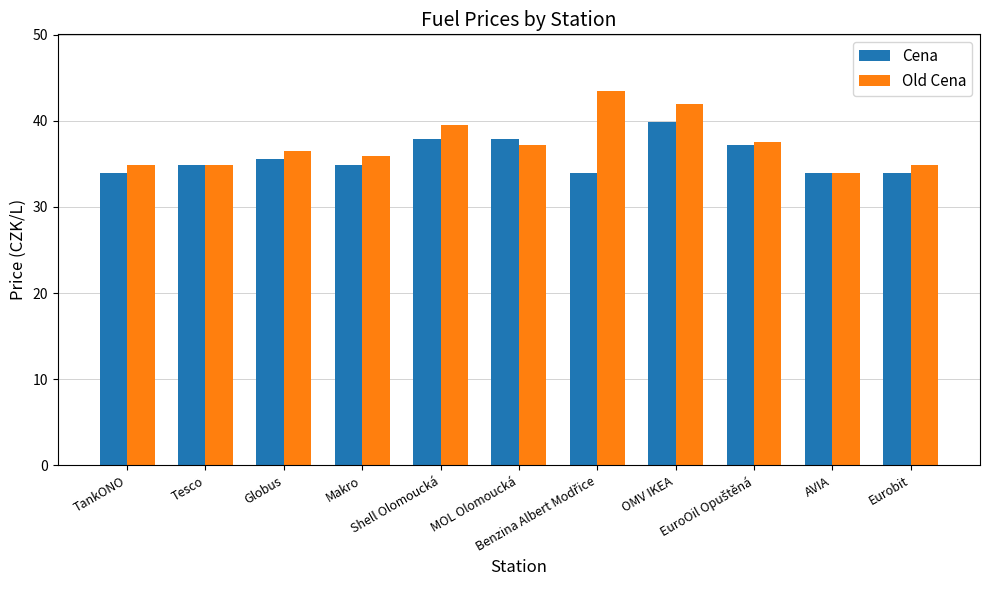

Is it true that Cena equals 59.6 at AVIA?

False